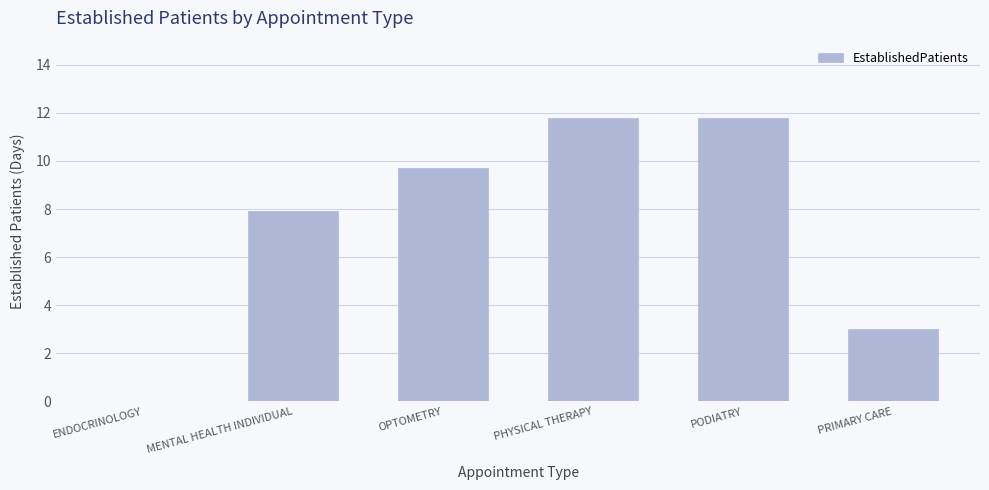

Between MENTAL HEALTH INDIVIDUAL and ENDOCRINOLOGY, which is larger?

MENTAL HEALTH INDIVIDUAL